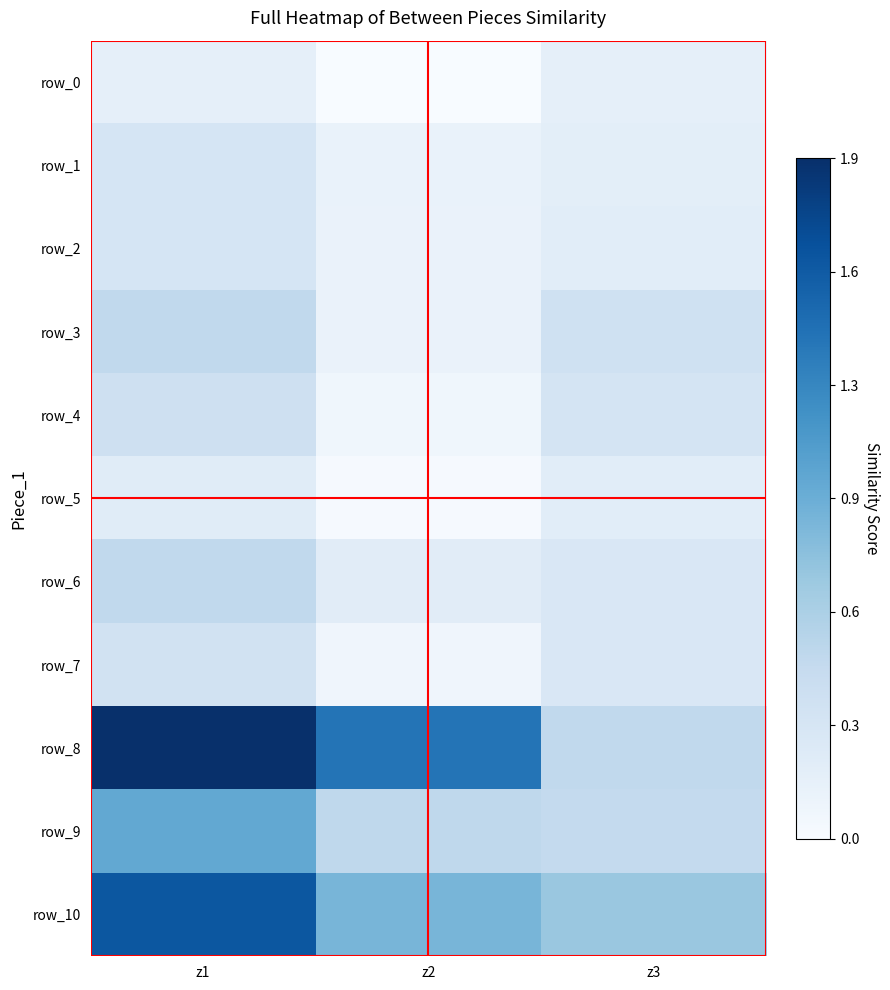

What is the minimum value for row_9?

0.5